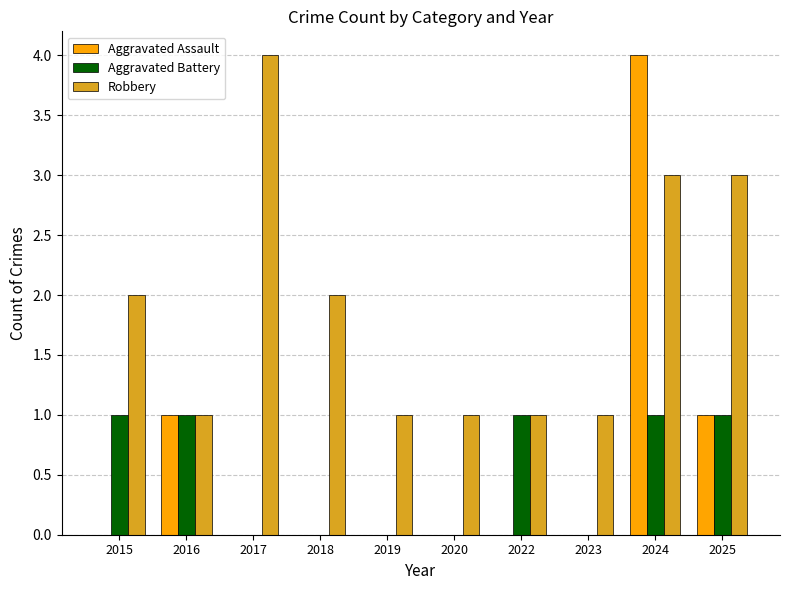

At which category is the sum across all series the highest?

2024